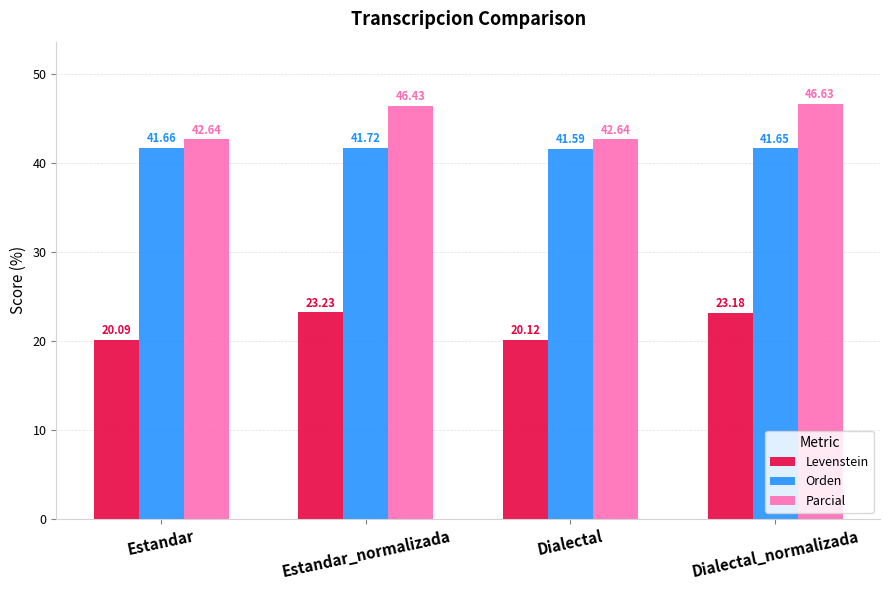

What is the label of the 2nd bar from the left?

Estandar_normalizada